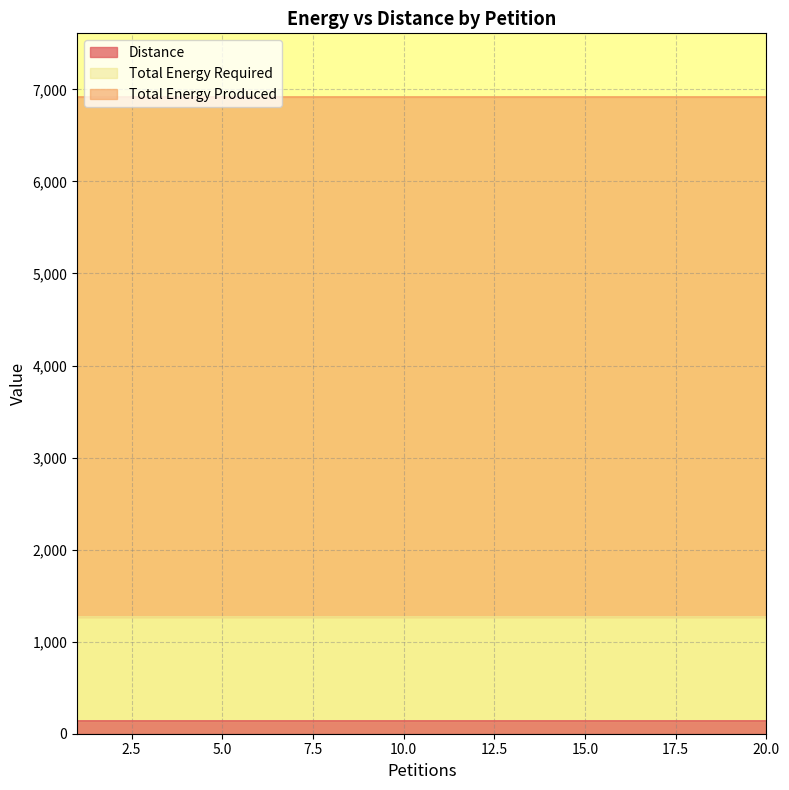

What are all the series names shown in the legend?

Distance, Total Energy Required, Total Energy Produced